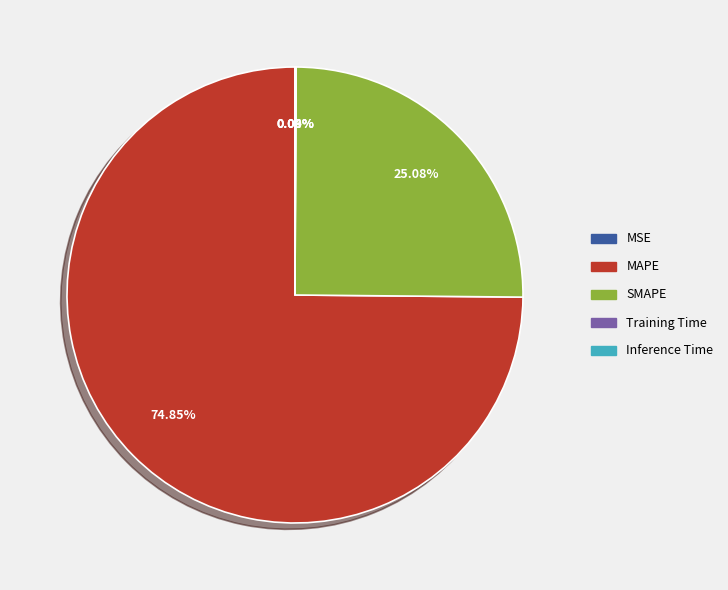

What is the largest slice in the pie chart?

MAPE